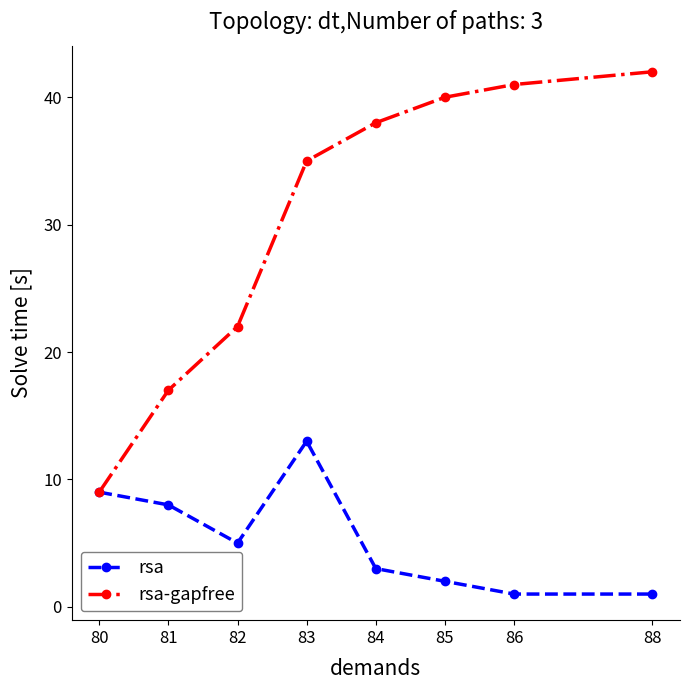

Rank the categories by rsa-gapfree value from highest to lowest.

88, 86, 85, 84, 83, 82, 81, 80